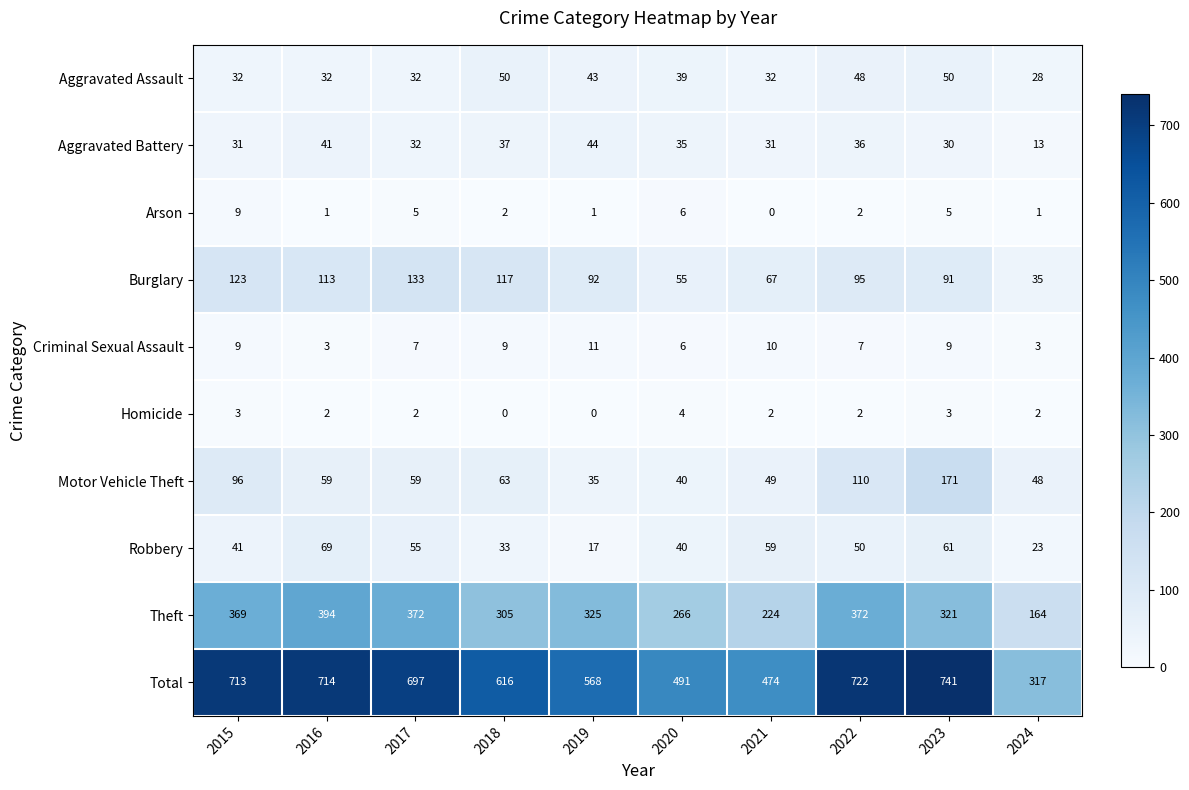

What is the maximum value for Motor Vehicle Theft?

171